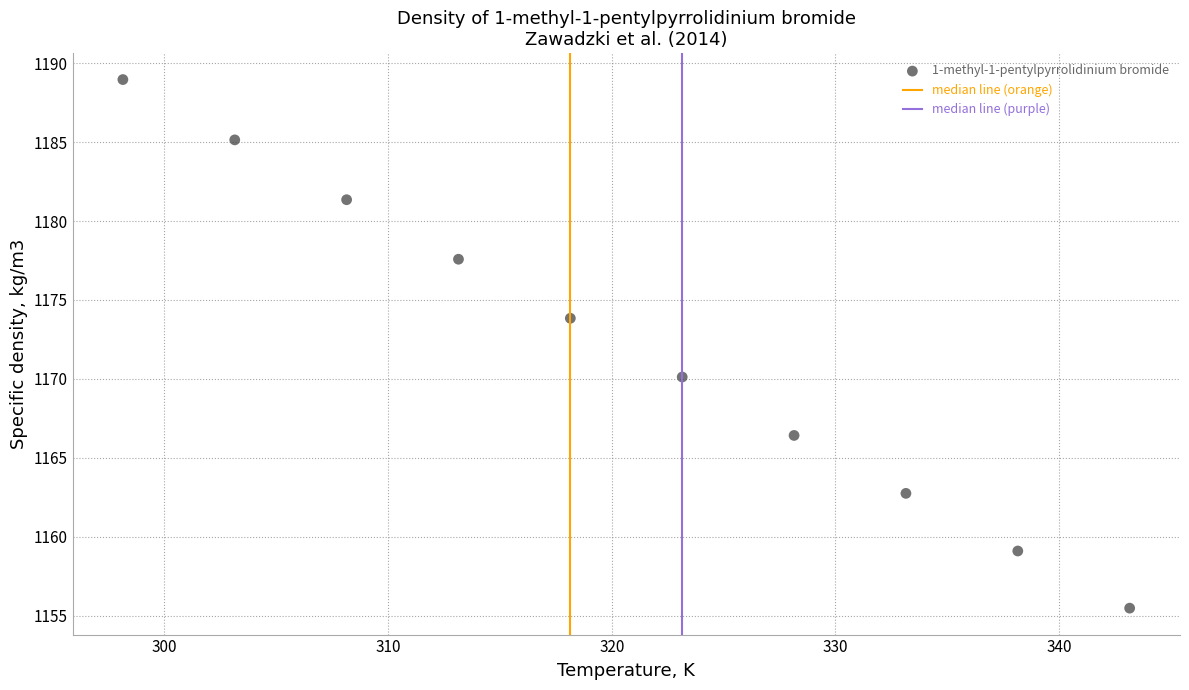

What is the average X value?

320.6